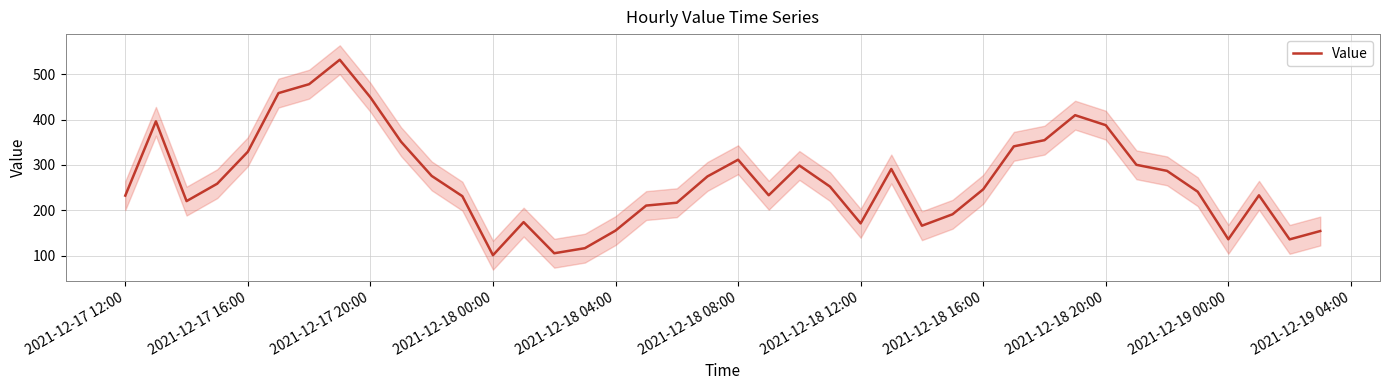

What is the sum of all values?

10710.5